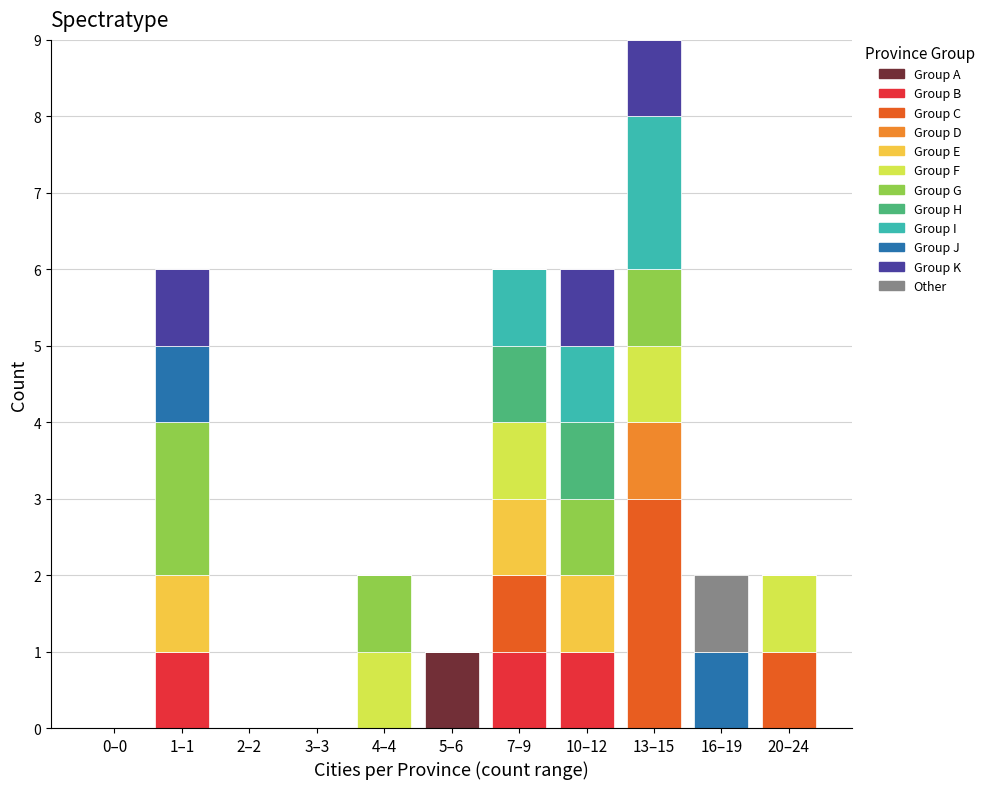

At which category is the sum across all series the highest?

13–15